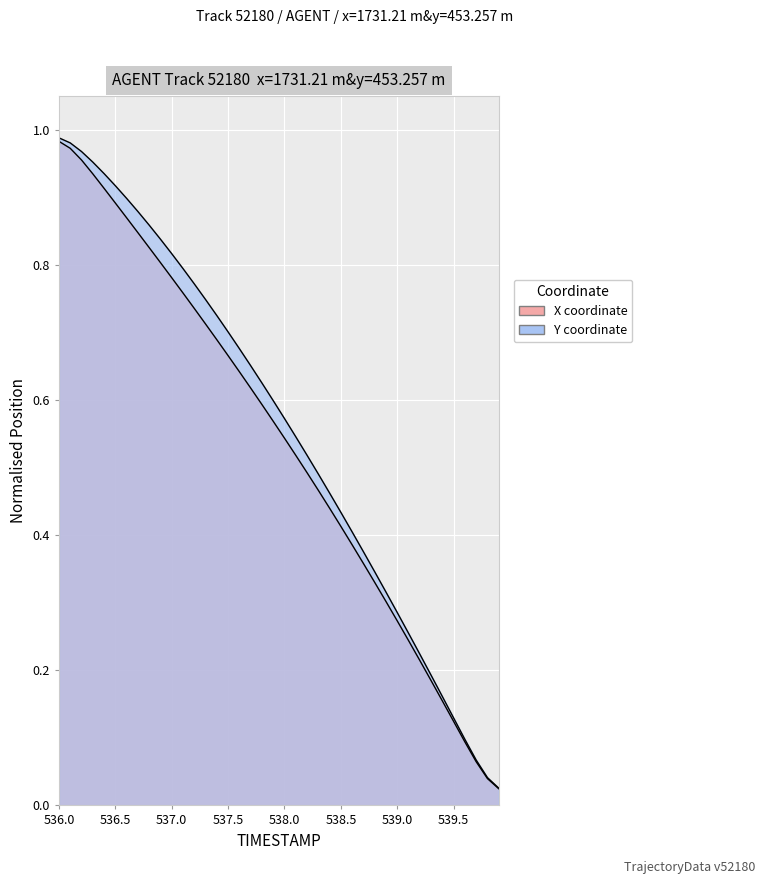

True or false: Y and X cross at least once.

False